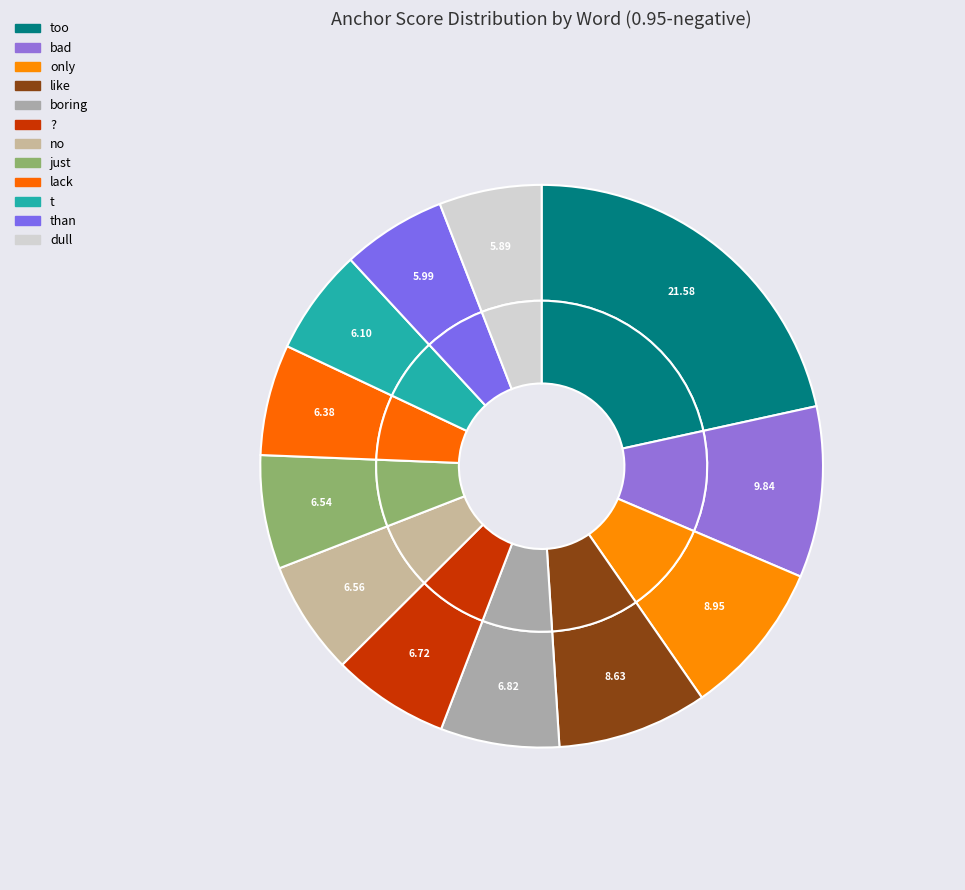

To the nearest percent, what portion does only represent?

9%